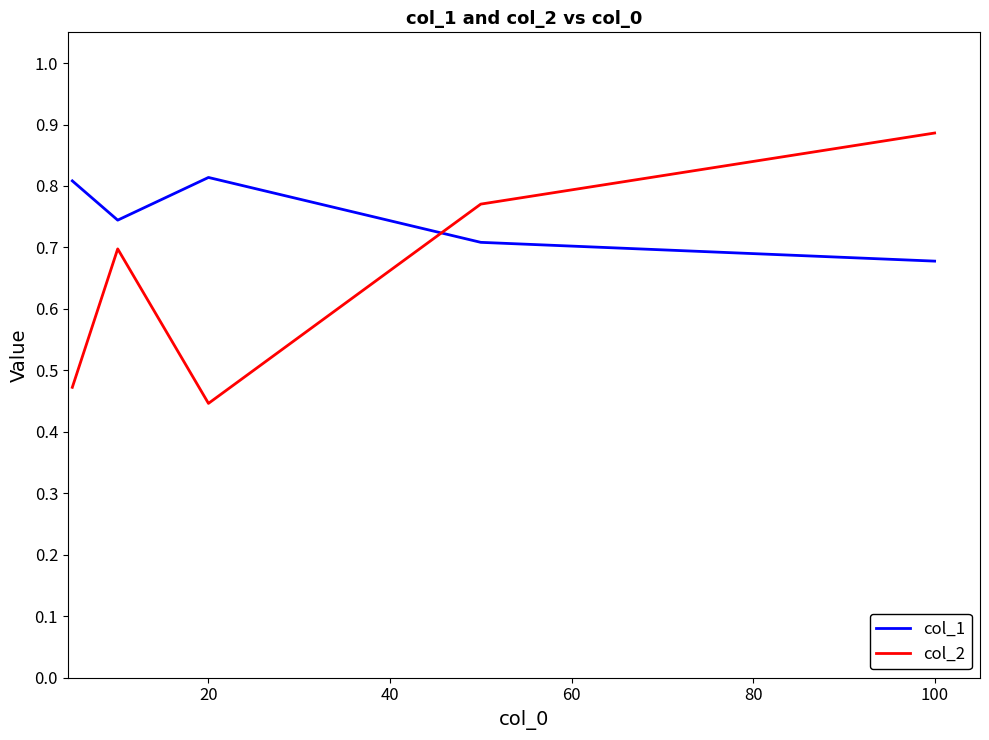

Which series has the largest total across all categories?

col_1